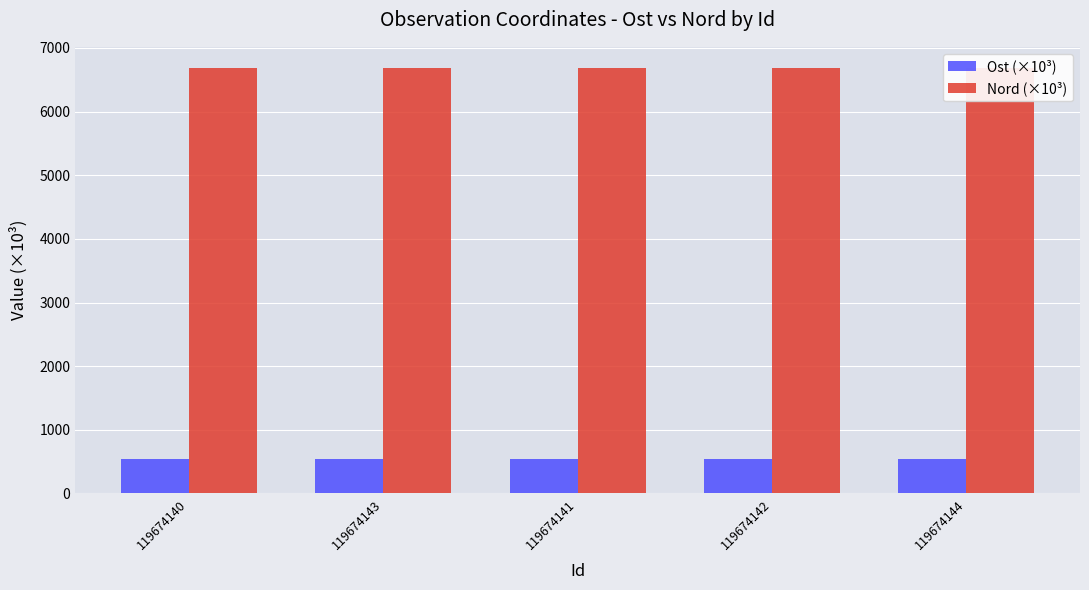

Does the chart contain stacked bars?

No